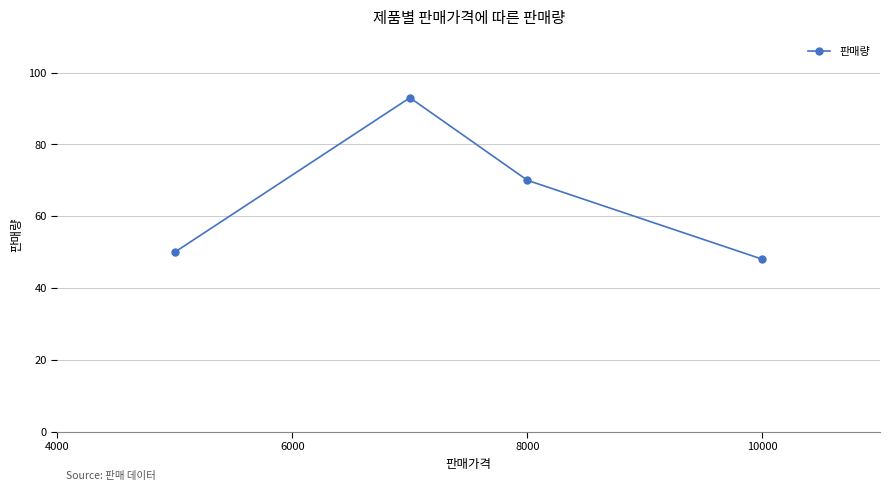

True or false: the data has more than 1 interior local peaks.

False